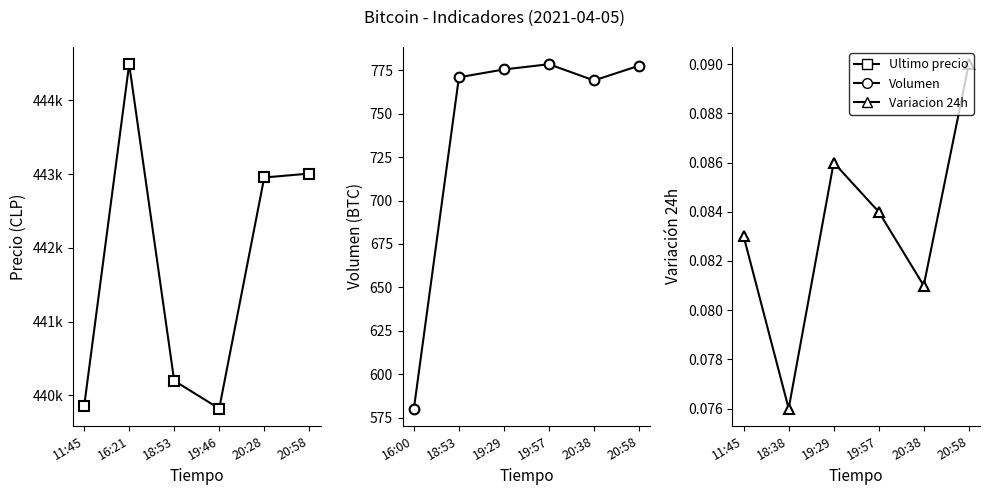

In Volumen, how many points are lower than both neighbors (excluding endpoints)?

1